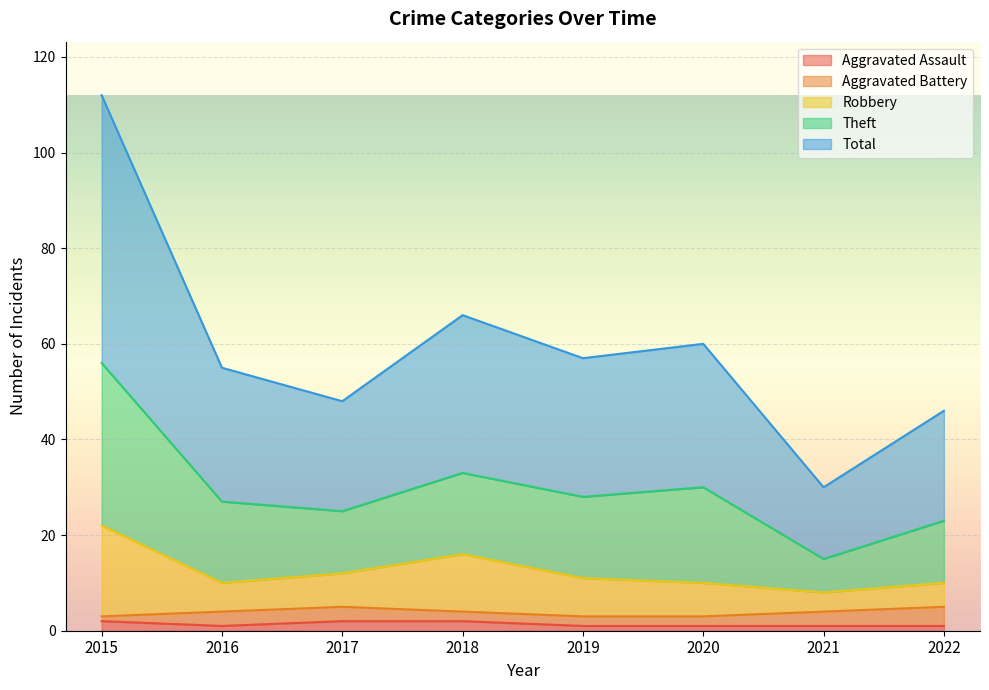

What is the greatest value displayed?

112